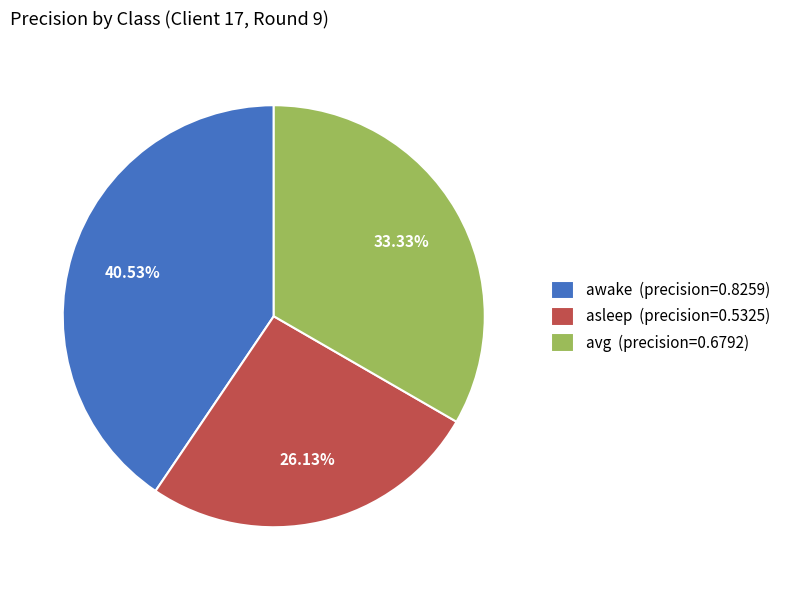

How many segments does this pie chart have?

3